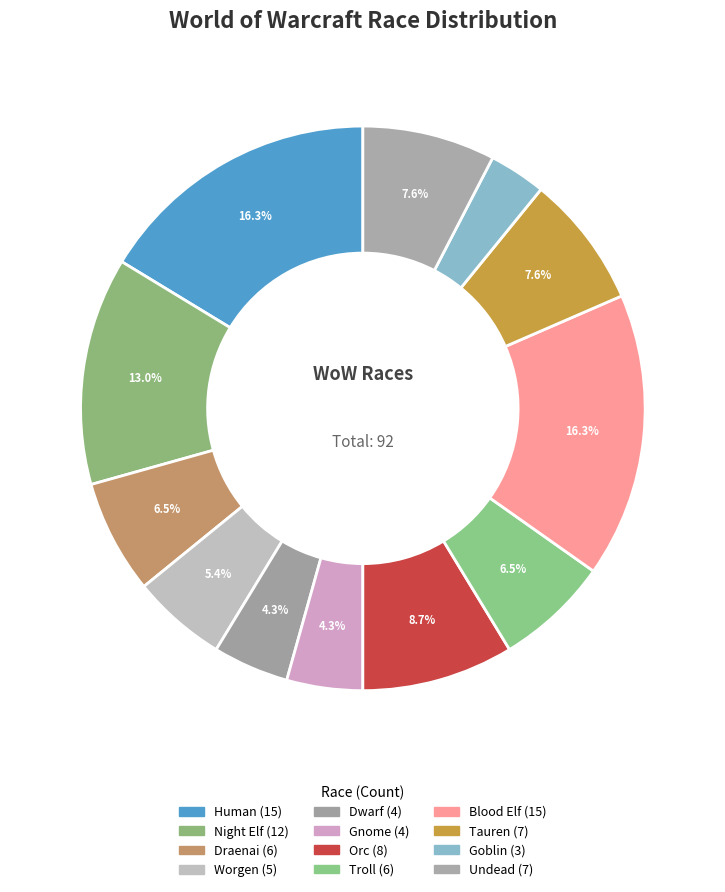

To the nearest percent, what percentage of the pie is Gnome?

4%